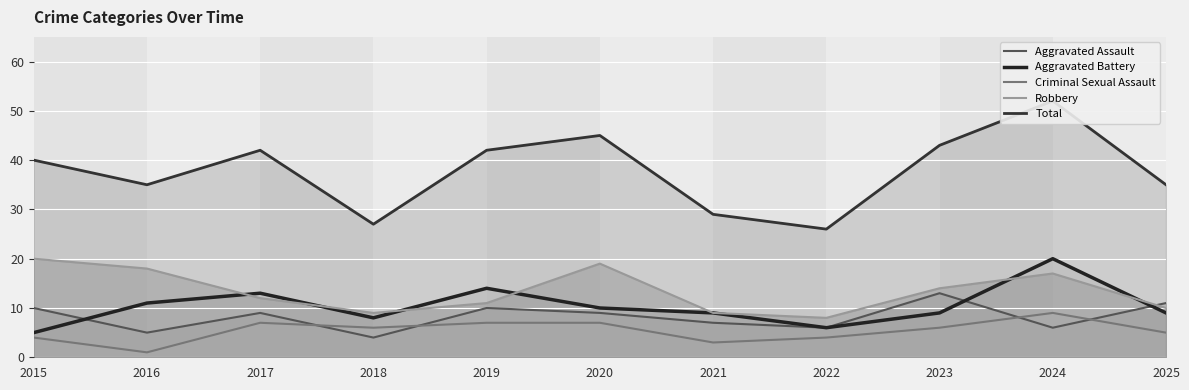

Between 2016 and 2020, which series saw the biggest shift?

Total